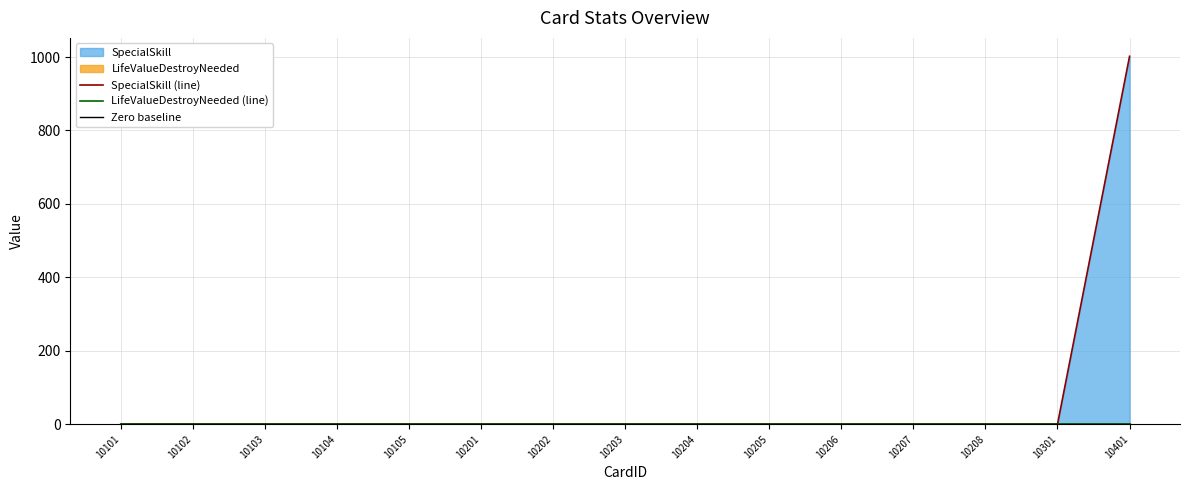

Which series ends up on top after the final intersection of SpecialSkill (line) and LifeValueDestroyNeeded (line)?

SpecialSkill (line)